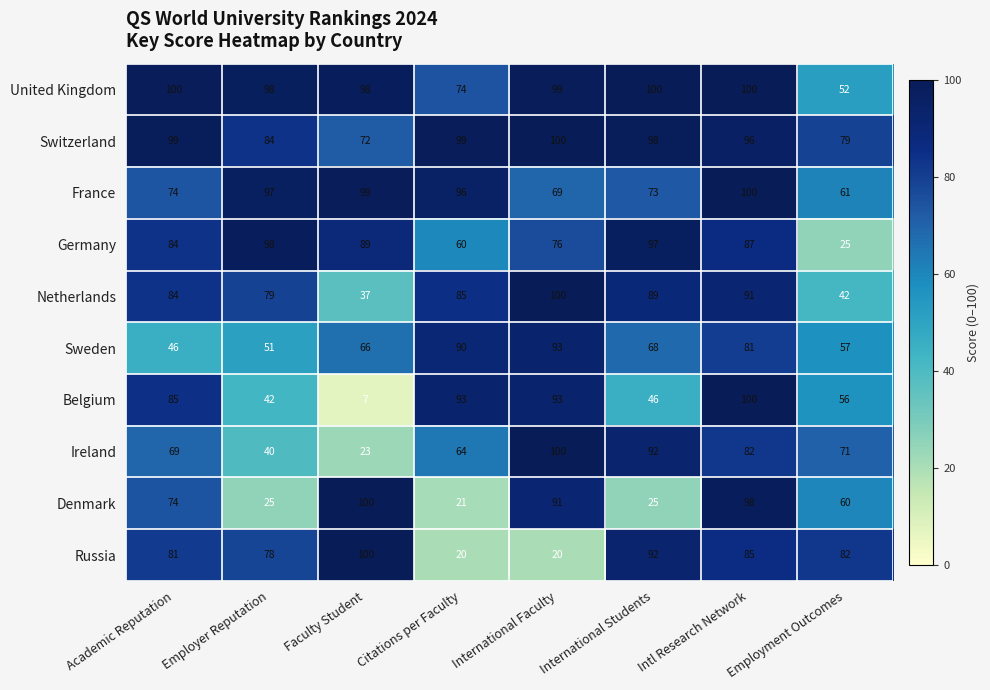

At which category does the chart reach its minimum across all series?

Faculty Student